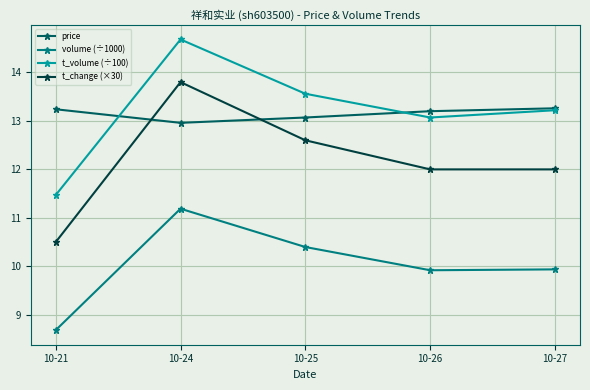

What is the sum of all volume (÷1000) values?

50.1